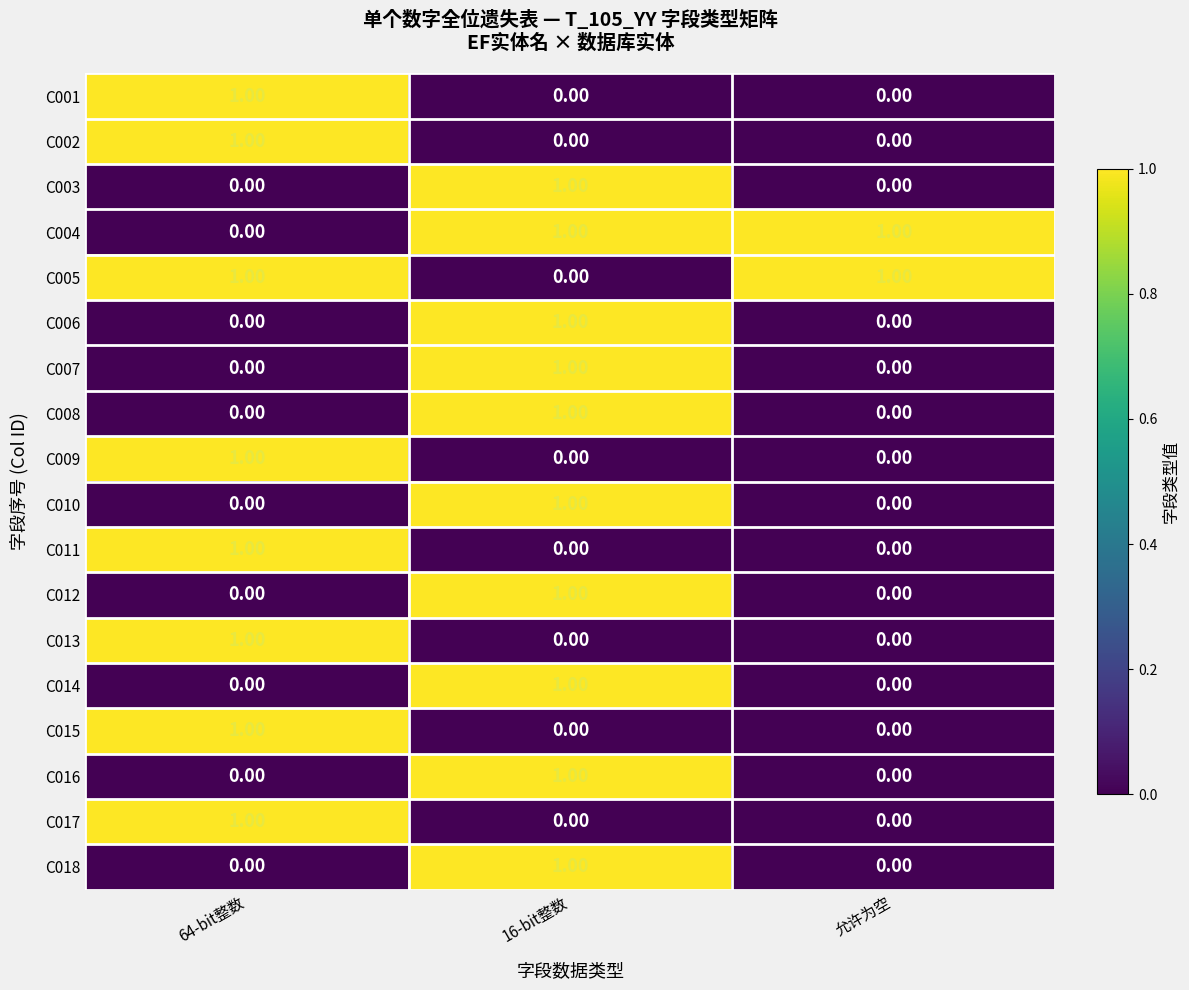

At how many categories does at least one series exceed 0?

3